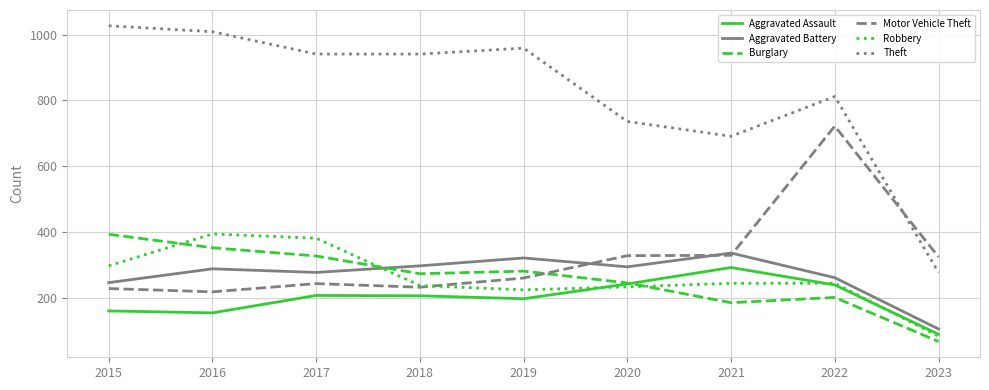

What is the spread (max minus min) of values at 2022?

611